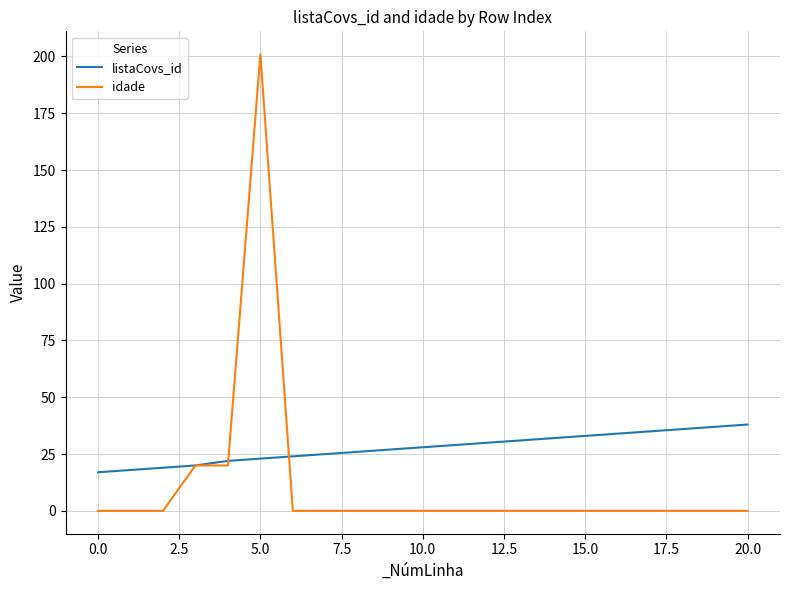

What is the maximum value shown in the chart?

201